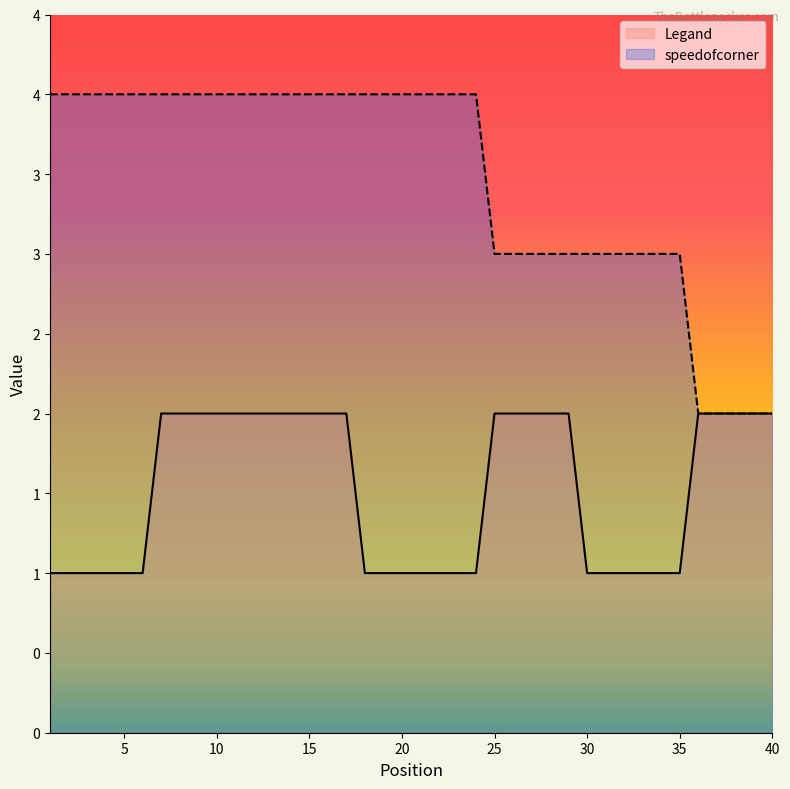

How many data points does each series have?

40